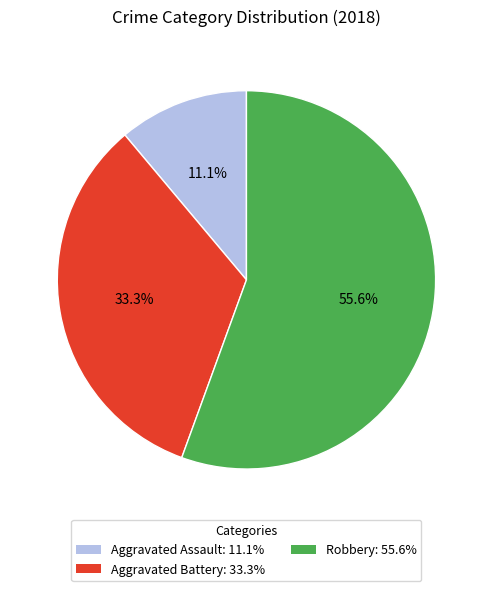

Is there any slice that represents more than half of the pie?

Yes